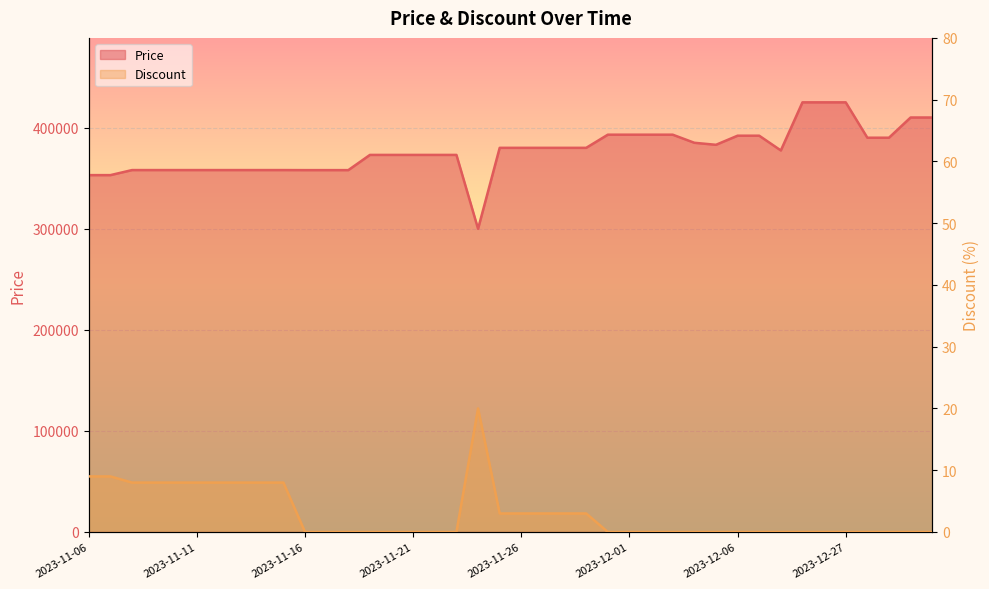

Rank the categories by Price value from lowest to highest.

2023-11-24, 2023-11-06, 2023-11-07, 2023-11-16, 2023-11-17, 2023-11-18, 2023-11-08, 2023-11-09, 2023-11-10, 2023-11-11, 2023-11-12, 2023-11-13, 2023-11-14, 2023-11-15, 2023-11-19, 2023-11-20, 2023-11-21, 2023-11-22, 2023-11-23, 2023-12-08, 2023-11-25, 2023-11-26, 2023-11-27, 2023-11-28, 2023-11-29, 2023-12-05, 2023-12-04, 2023-12-28, 2023-12-29, 2023-12-06, 2023-12-07, 2023-11-30, 2023-12-01, 2023-12-02, 2023-12-03, 2023-12-30, 2023-12-31, 2023-12-25, 2023-12-26, 2023-12-27